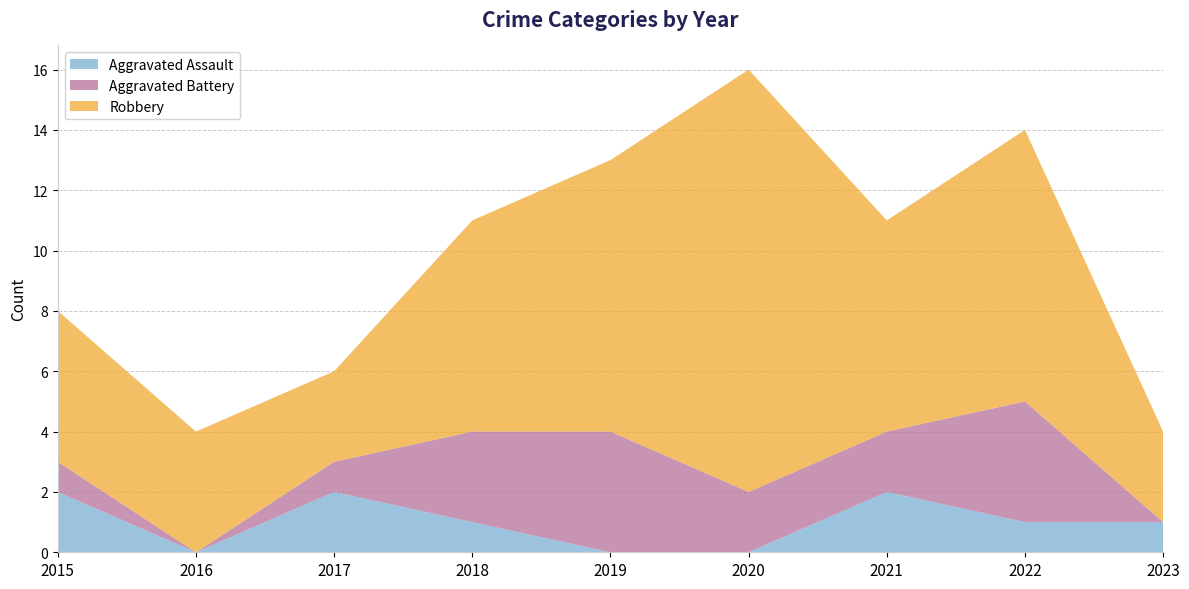

Reading left to right, list all the values displayed in this chart.

Aggravated Assault: 2	0	2	1	0	0	2	1	1
Aggravated Battery: 1	0	1	3	4	2	2	4	0
Robbery: 5	4	3	7	9	14	7	9	3